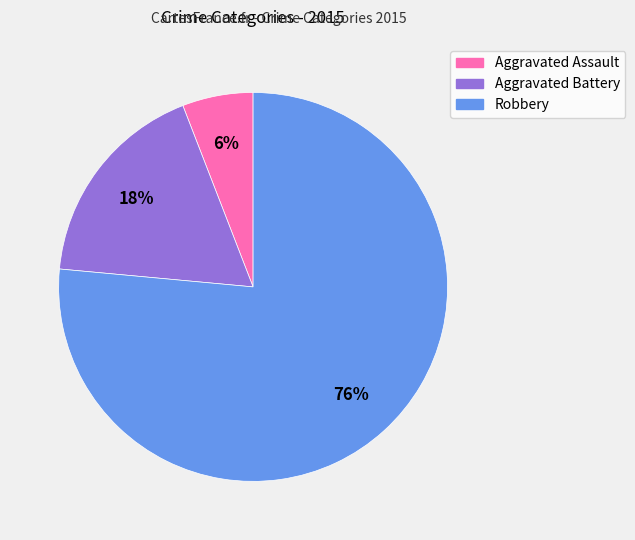

Does any single category account for the majority?

Yes